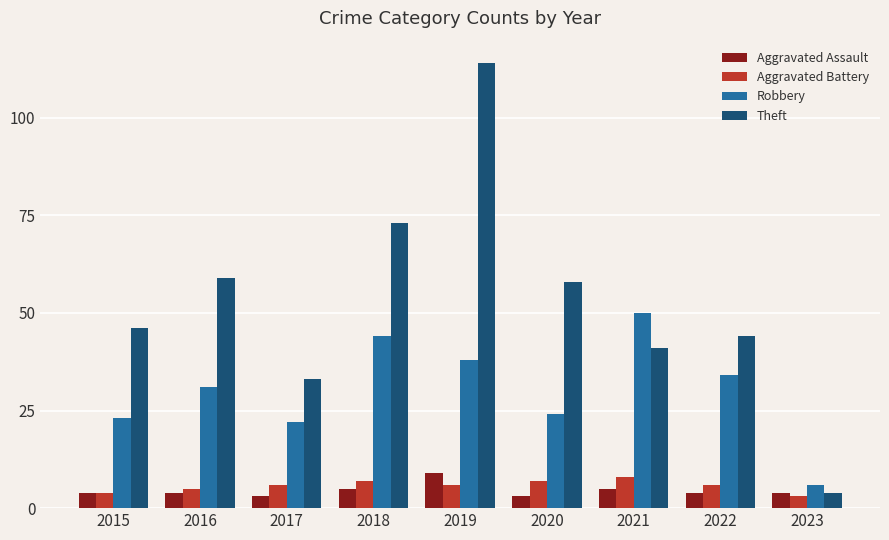

The value of Aggravated Assault at 2022 is 4. True or false?

True